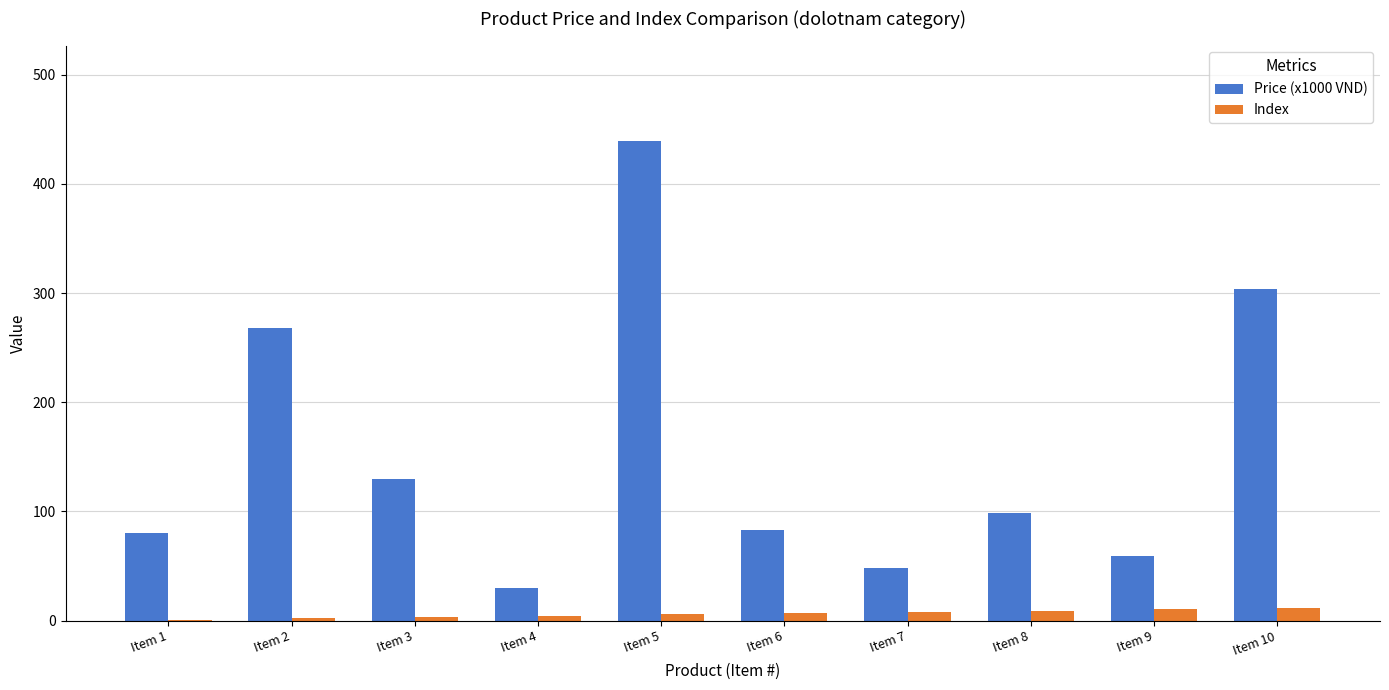

What is the spread (max minus min) of values at Item 8?

90.0